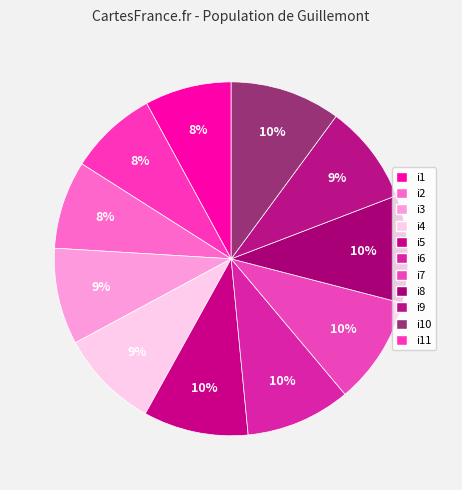

How many segments does this pie chart have?

11